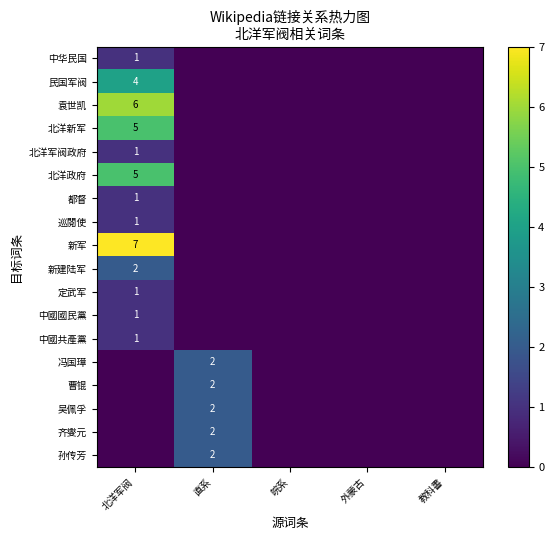

What is the greatest value displayed?

7